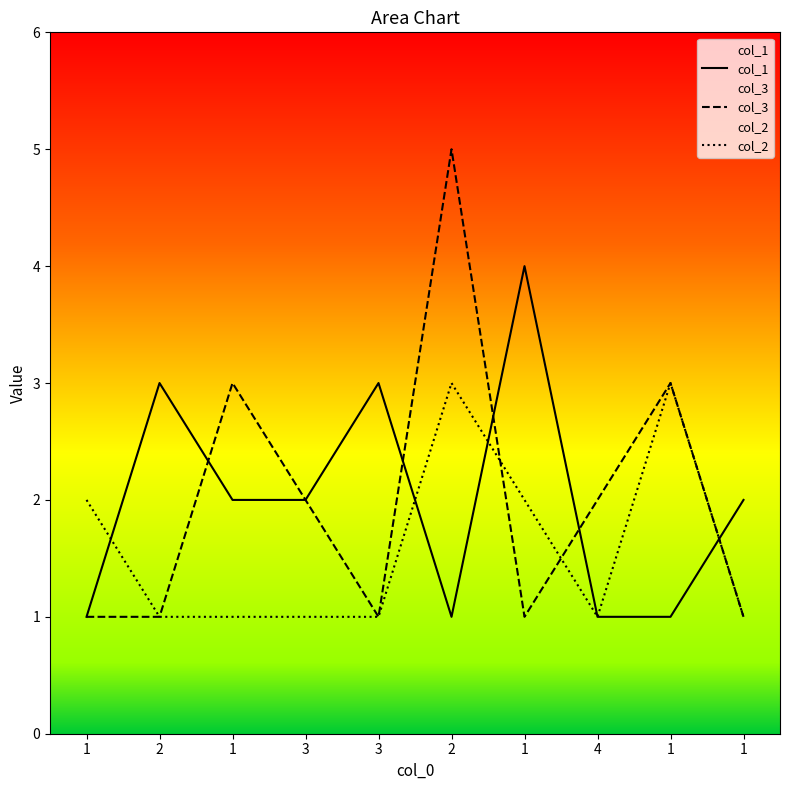

What are all the series names shown in the legend?

col_1, col_3, col_2